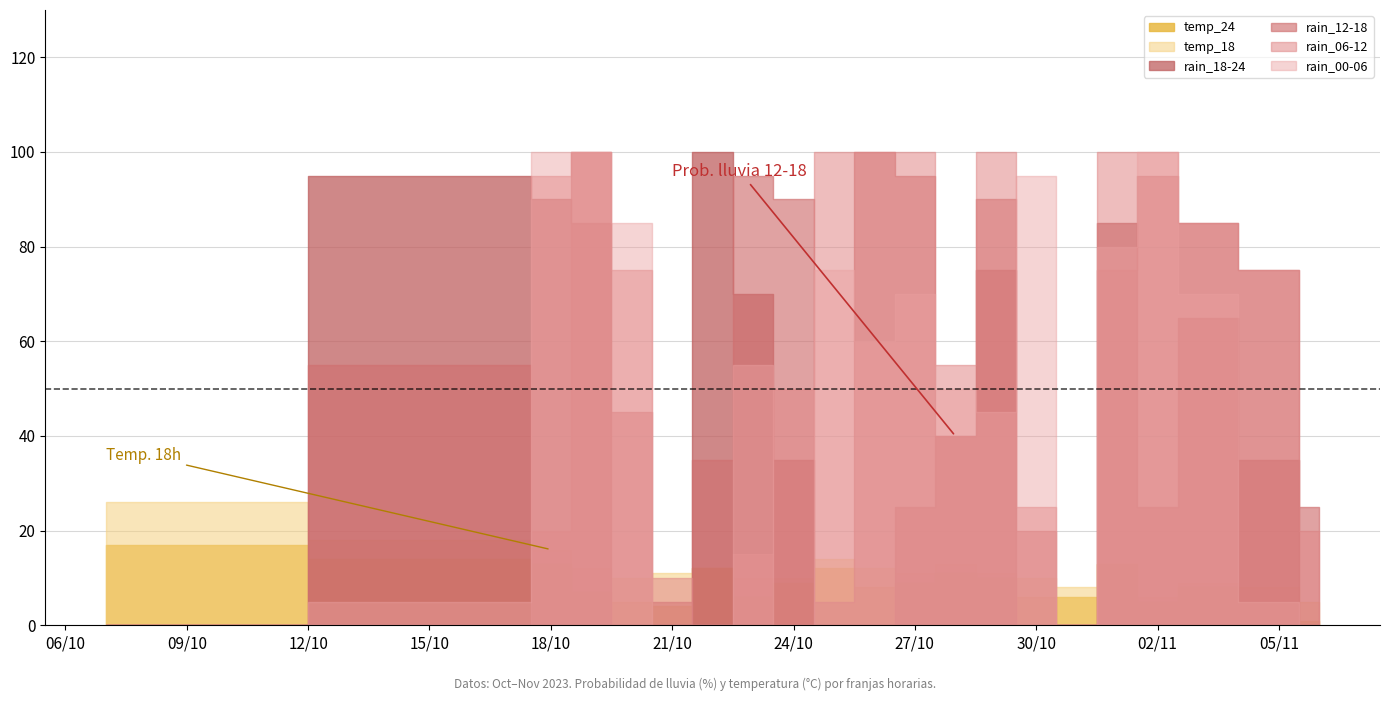

What is the difference between the highest and lowest values at 2023-11-02?

95